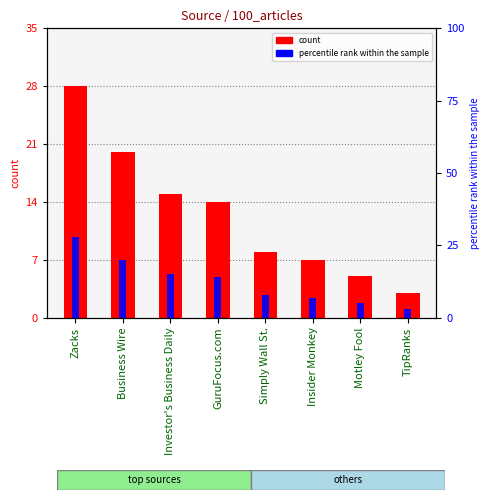

What is the label of the 5th bar from the right?

GuruFocus.com